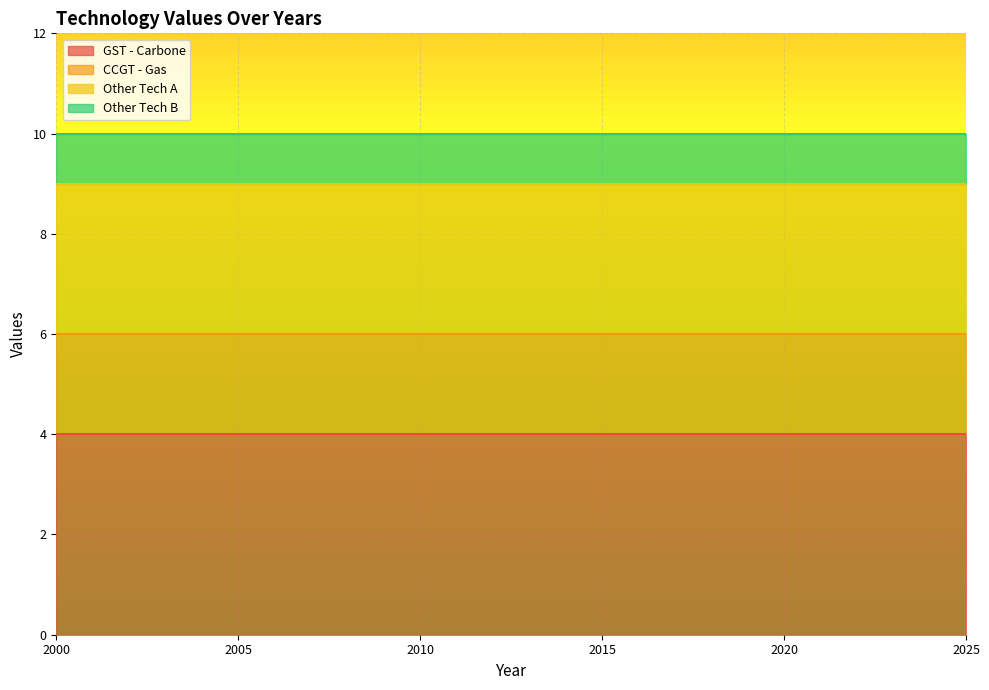

Between 2016 and 2024, which series saw the biggest shift?

GST - Carbone